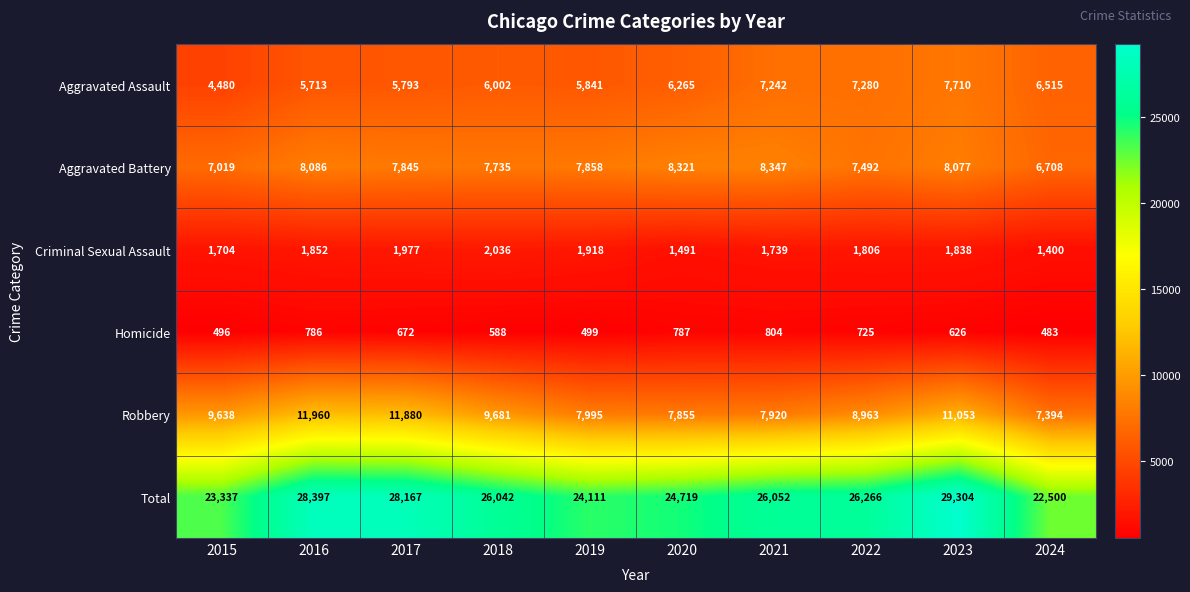

List the series in order of their peak value, lowest first.

Homicide, Criminal Sexual Assault, Aggravated Assault, Aggravated Battery, Robbery, Total